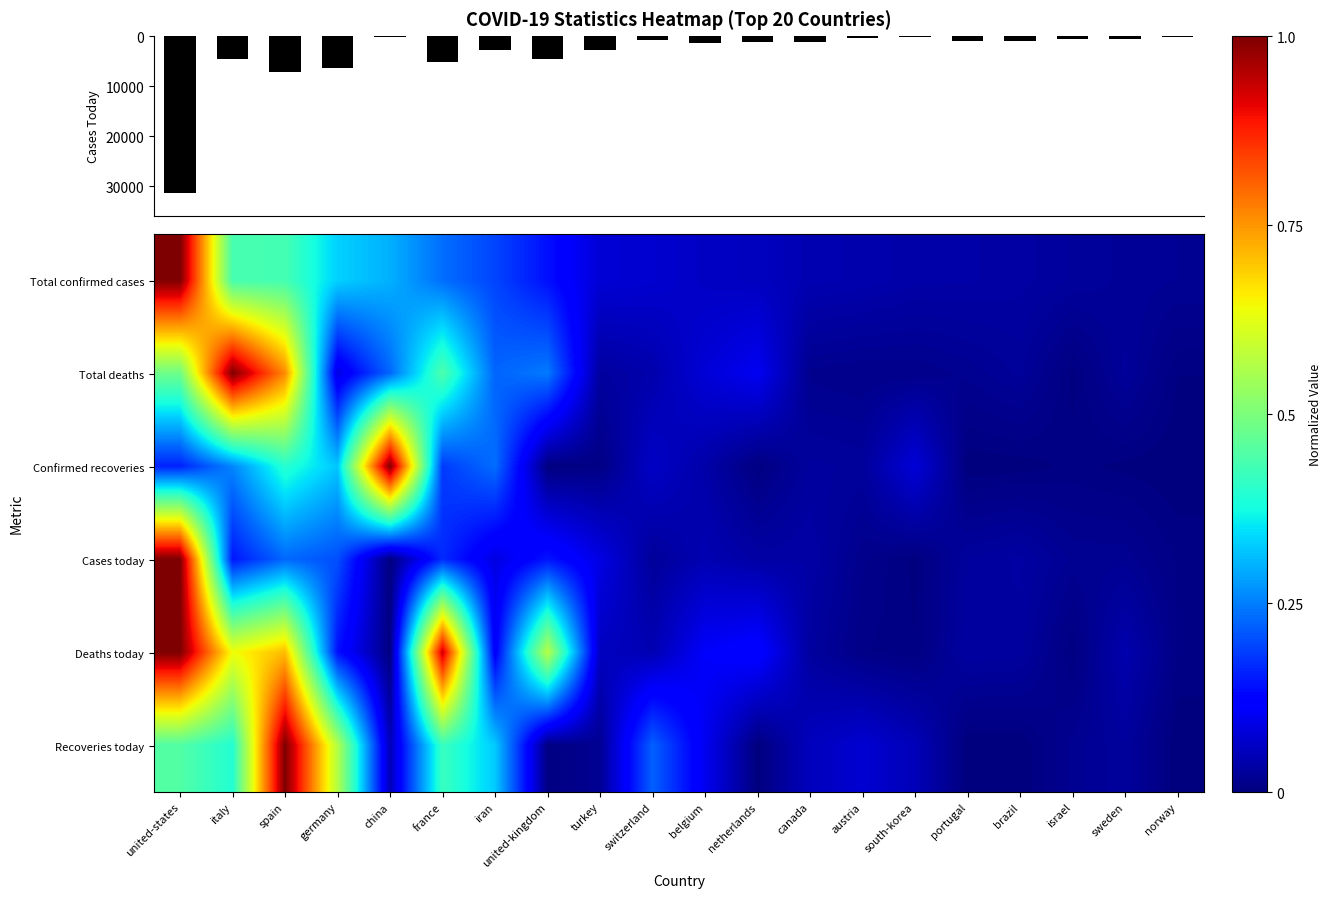

At which category is the sum across all series the highest?

united-states